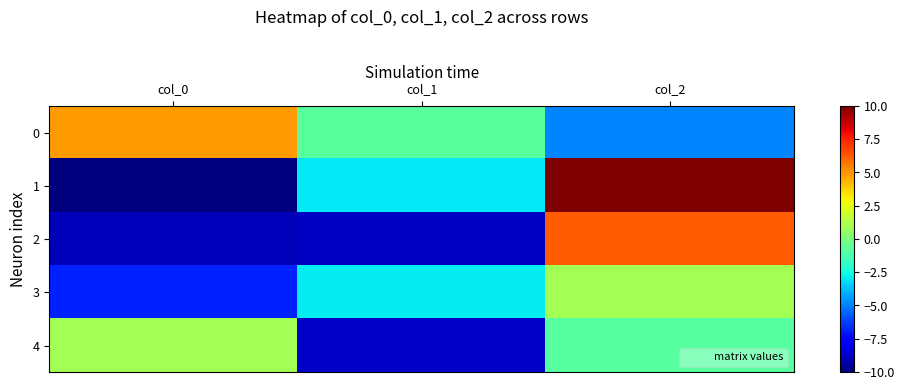

Reading left to right, what are all the values shown in this chart?

0: col_0=4.9	col_1=-0.9	col_2=-4.9
1: col_0=-10.0	col_1=-2.9	col_2=10.0
2: col_0=-9.0	col_1=-8.9	col_2=6.2
3: col_0=-6.8	col_1=-2.9	col_2=1.0
4: col_0=1.0	col_1=-8.7	col_2=-0.9